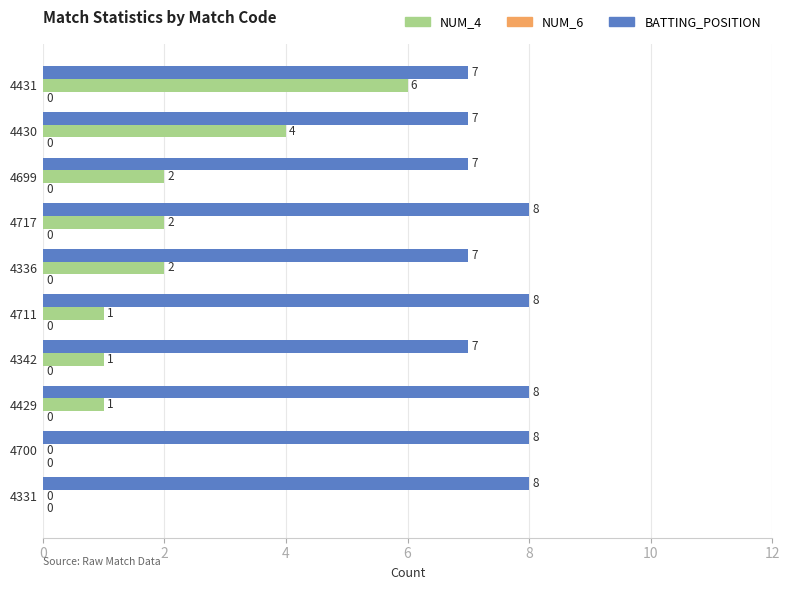

Read the NUM_4 value at 4431.

6